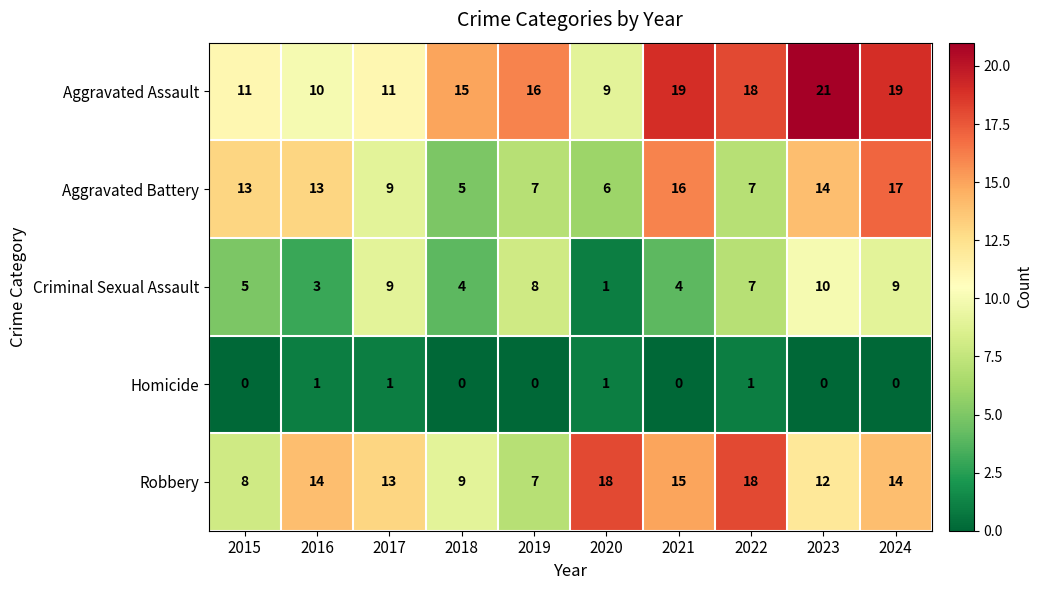

What is the sum of all Criminal Sexual Assault values?

60